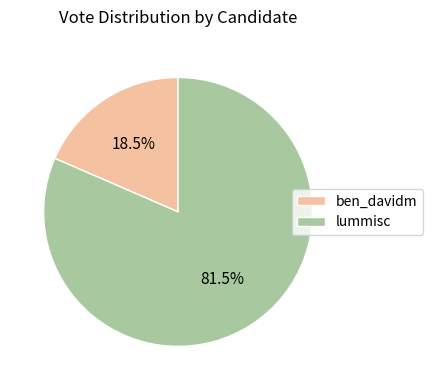

How many slices are in this pie chart?

2